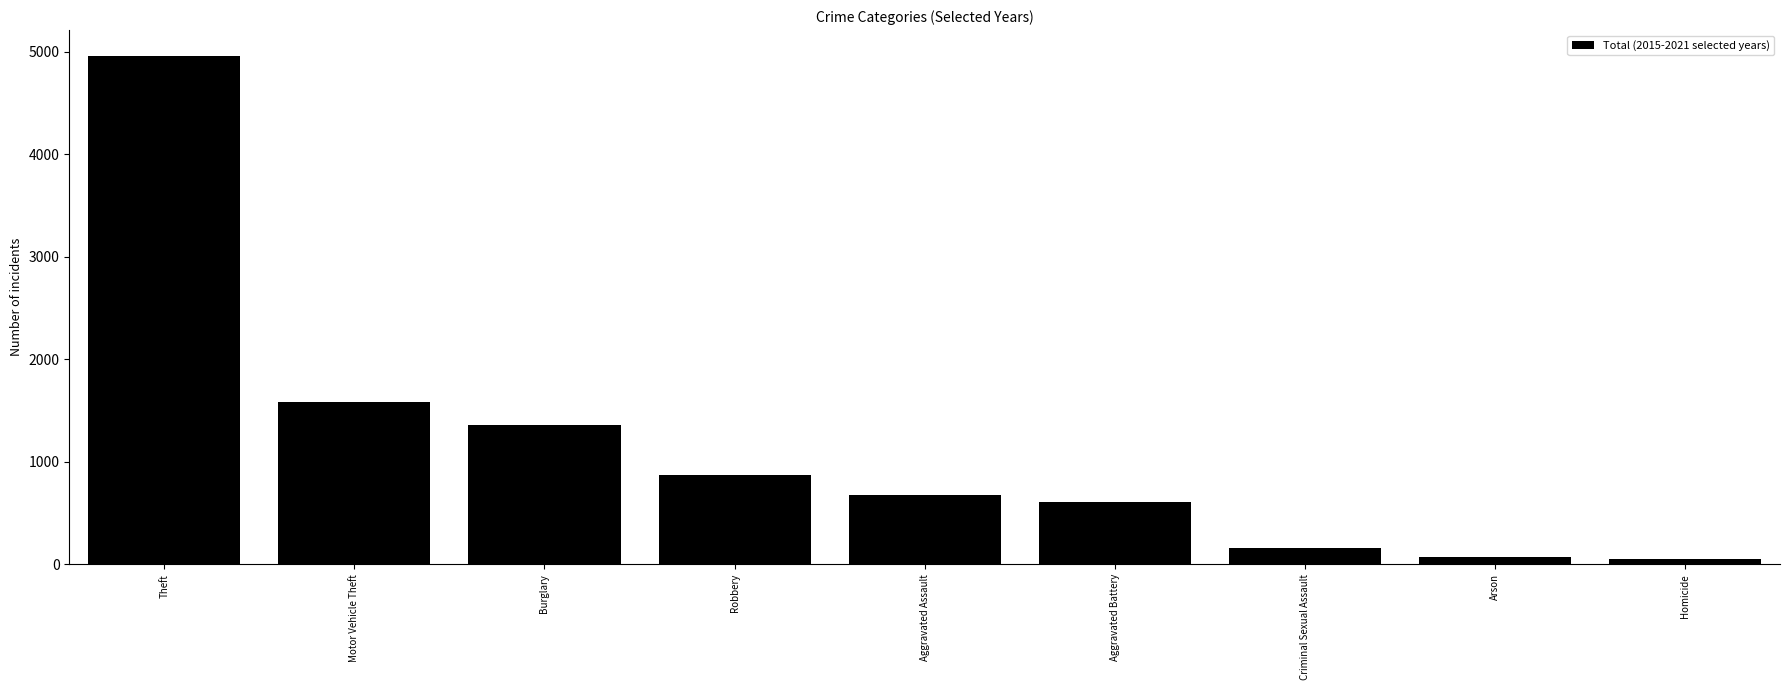

What is the difference between the maximum and minimum values?

4913